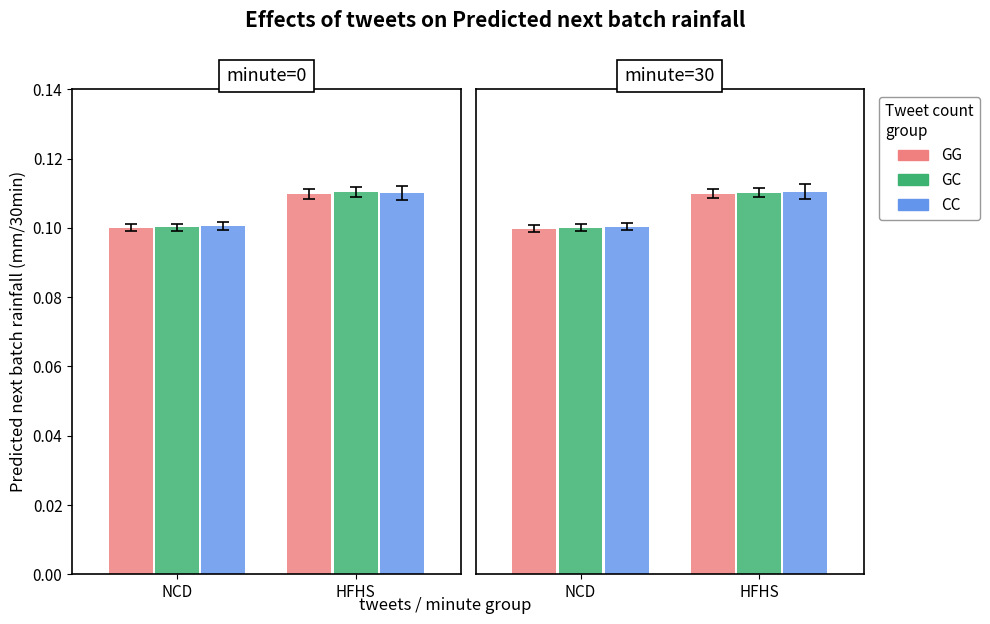

Which series changed the most between NCD and HFHS?

GG